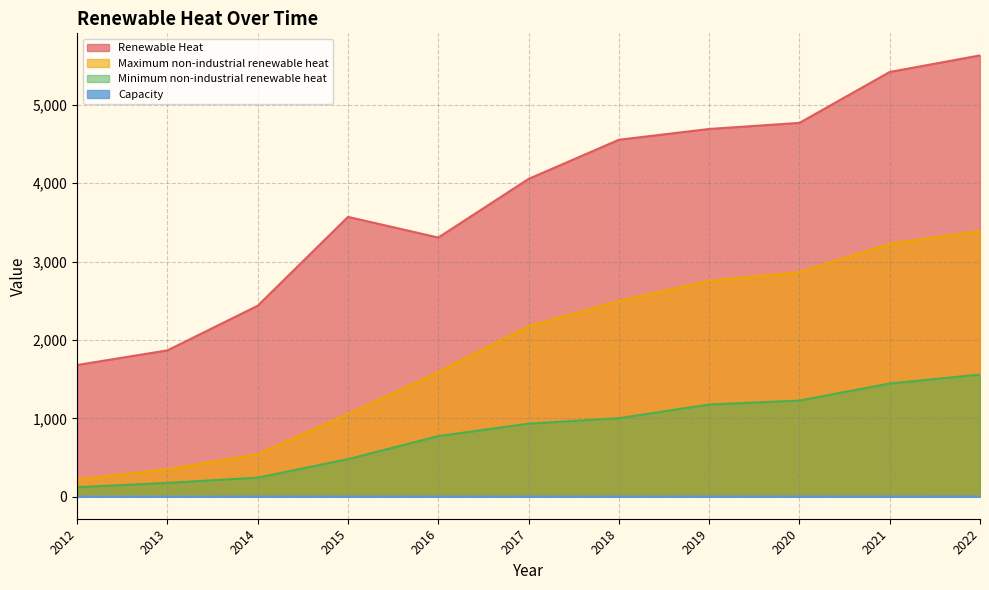

How many data points in Maximum non-industrial renewable heat are above 2175?

6